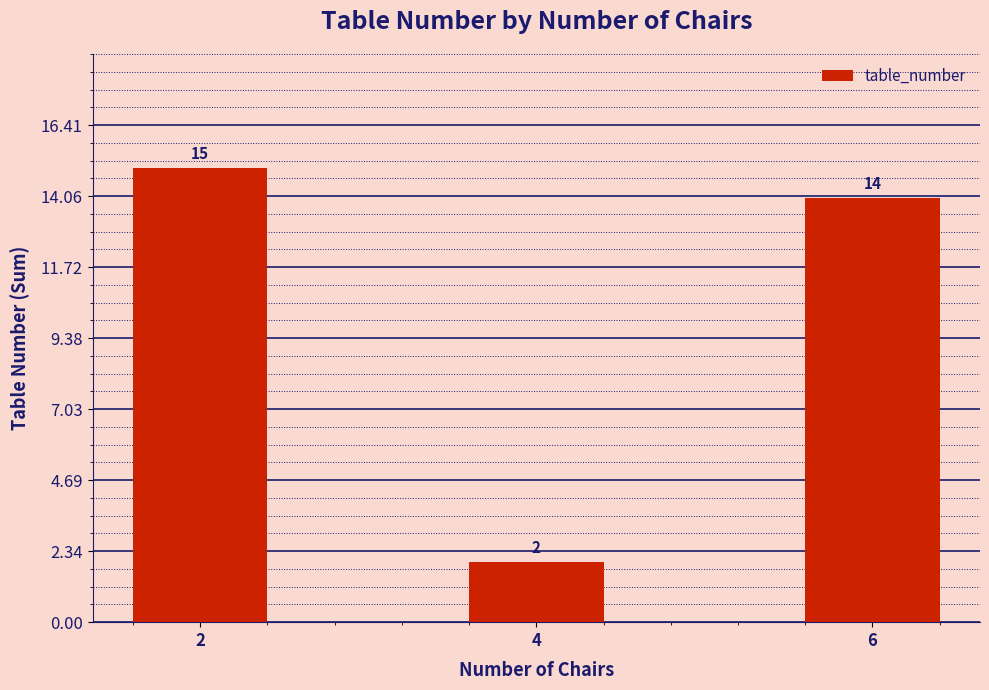

The chart shows a value of 25 at 6. True or false?

False